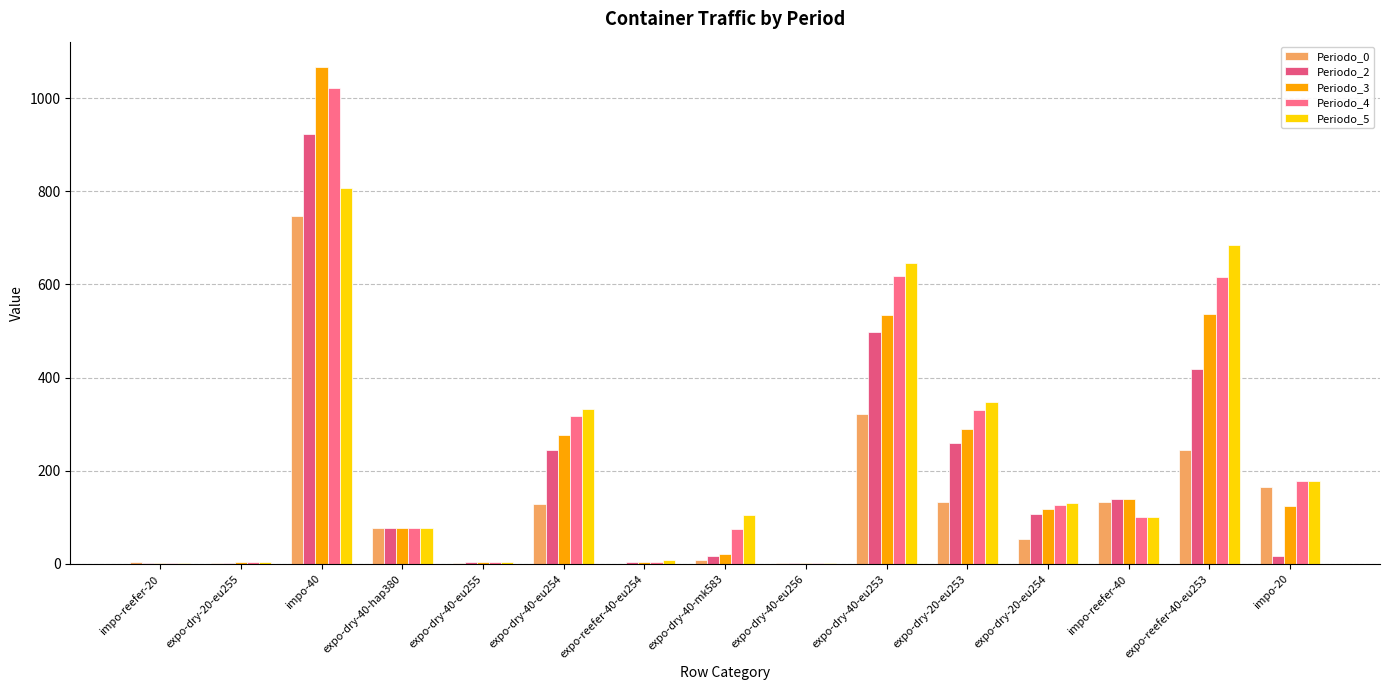

At how many categories does at least one series exceed 183?

5